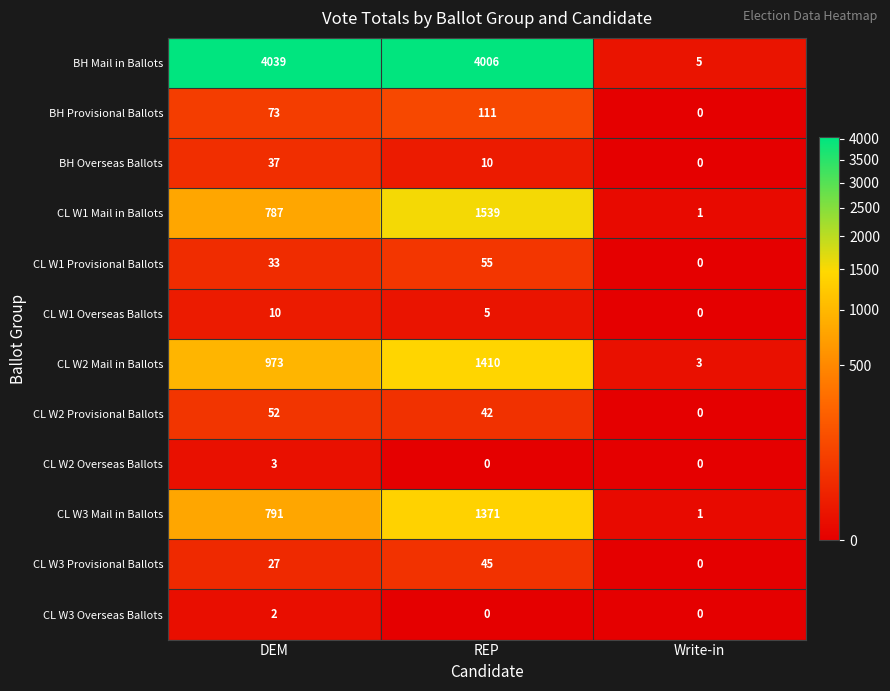

What is the difference between the highest and lowest values at Write-in?

5